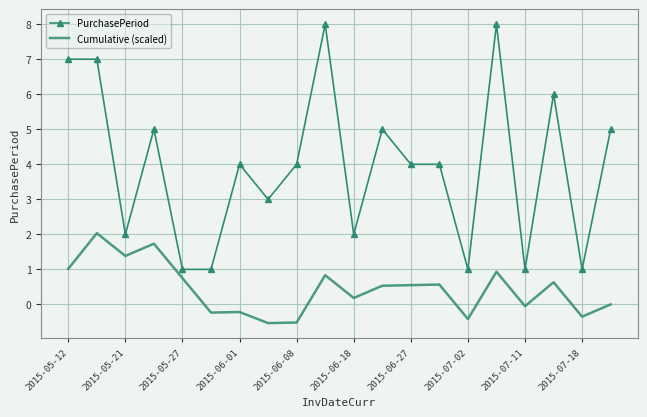

True or false: Cumulative (scaled) and PurchasePeriod intersect in this chart.

False